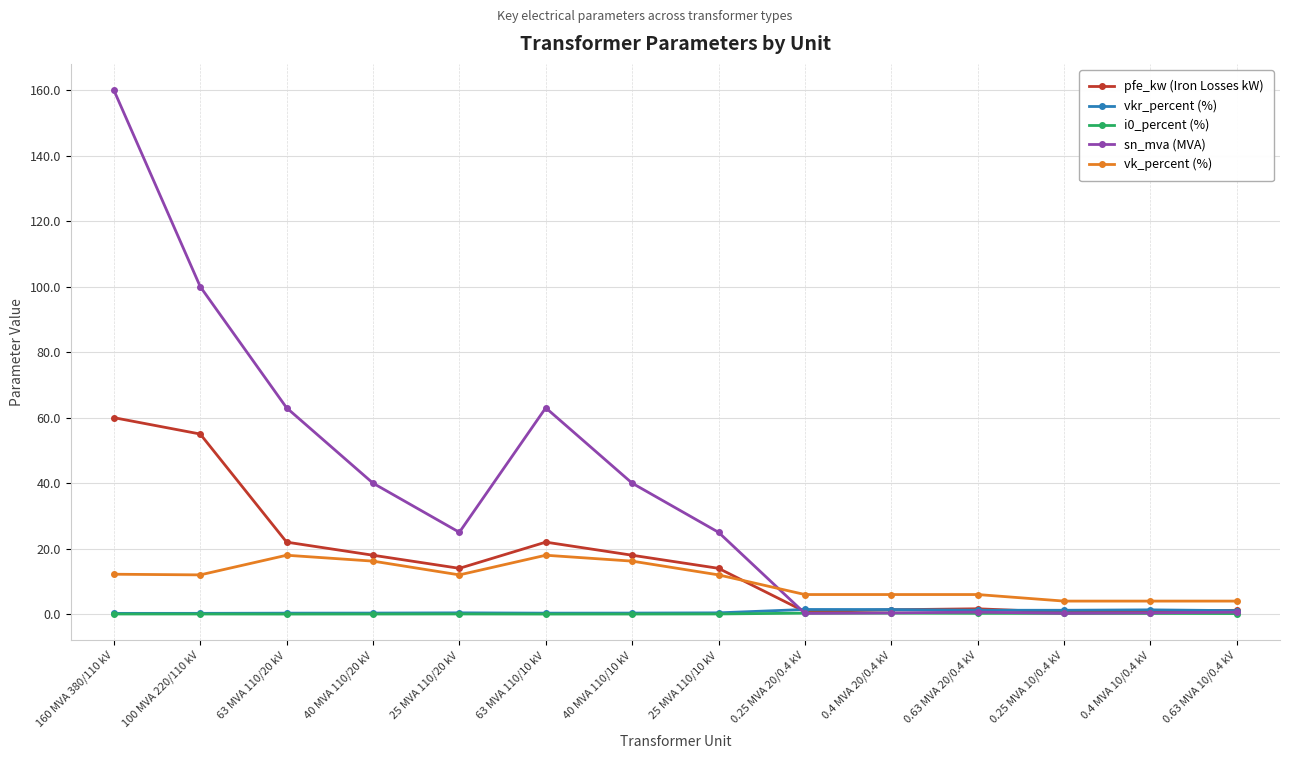

What is the value of the sn_mva (MVA) point at the 6th from the left?

63.0